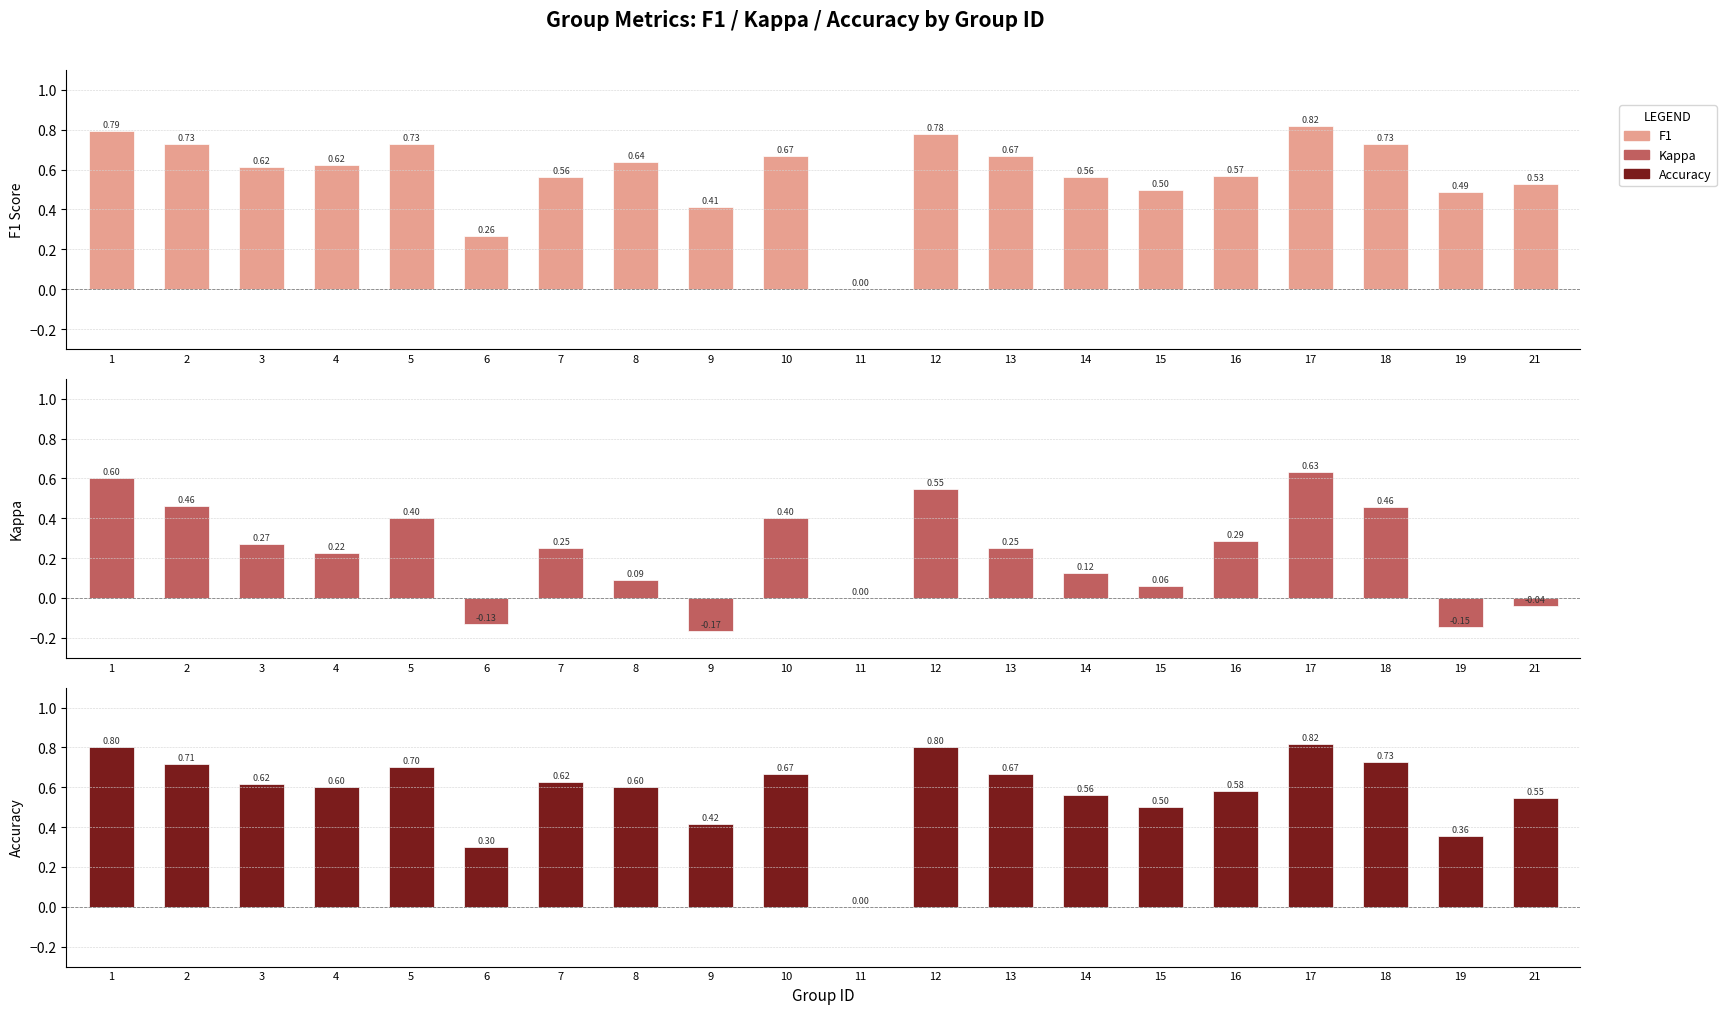

Reading left to right, what are all the values shown in this chart?

f1: 0.8	0.7	0.6	0.6	0.7	0.3	0.6	0.6	0.4	0.7	0.0	0.8	0.7	0.6	0.5	0.6	0.8	0.7	0.5	0.5
kappa: 0.6	0.5	0.3	0.2	0.4	-0.1	0.2	0.1	-0.2	0.4	0.0	0.5	0.2	0.1	0.1	0.3	0.6	0.5	-0.1	-0.0
accuracy: 0.8	0.7	0.6	0.6	0.7	0.3	0.6	0.6	0.4	0.7	0.0	0.8	0.7	0.6	0.5	0.6	0.8	0.7	0.4	0.5